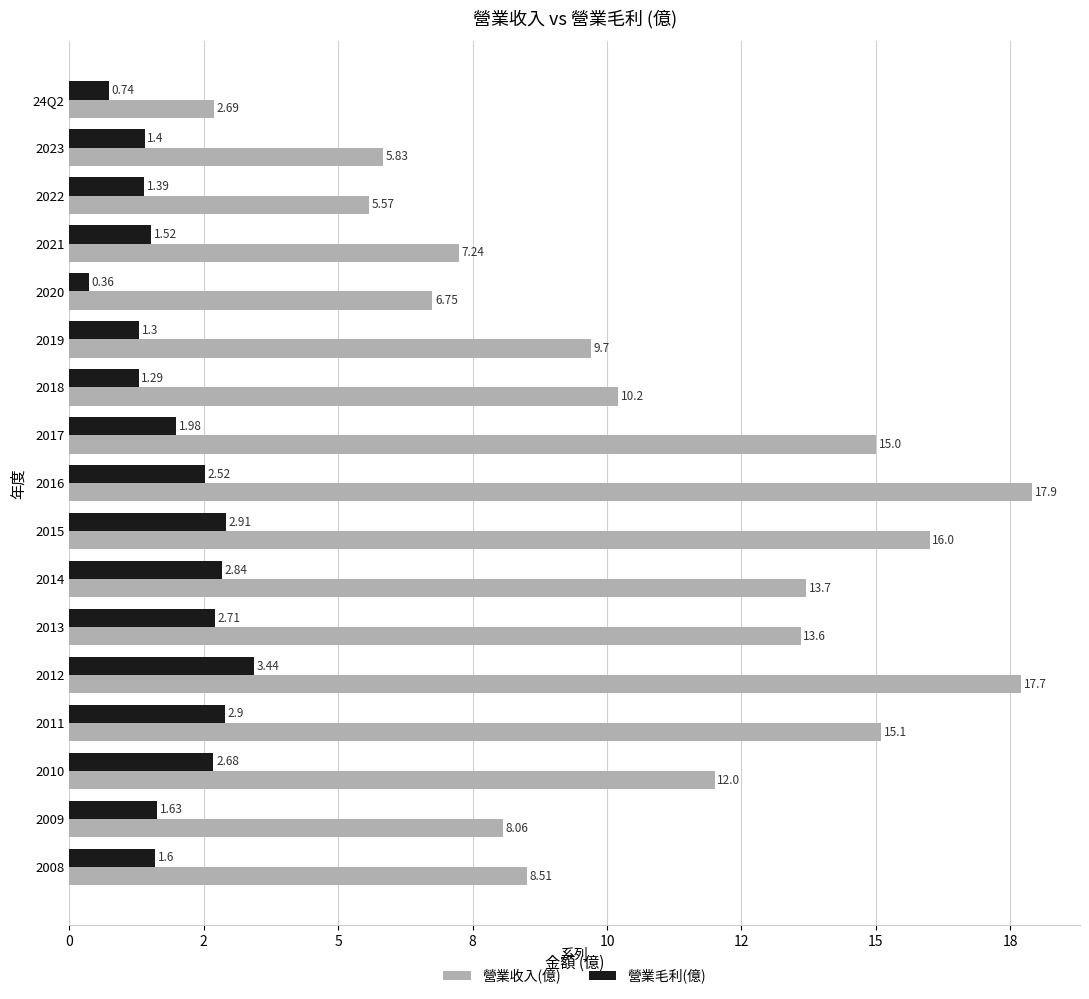

List the series in order of their overall mean, lowest first.

營業毛利(億), 營業收入(億)